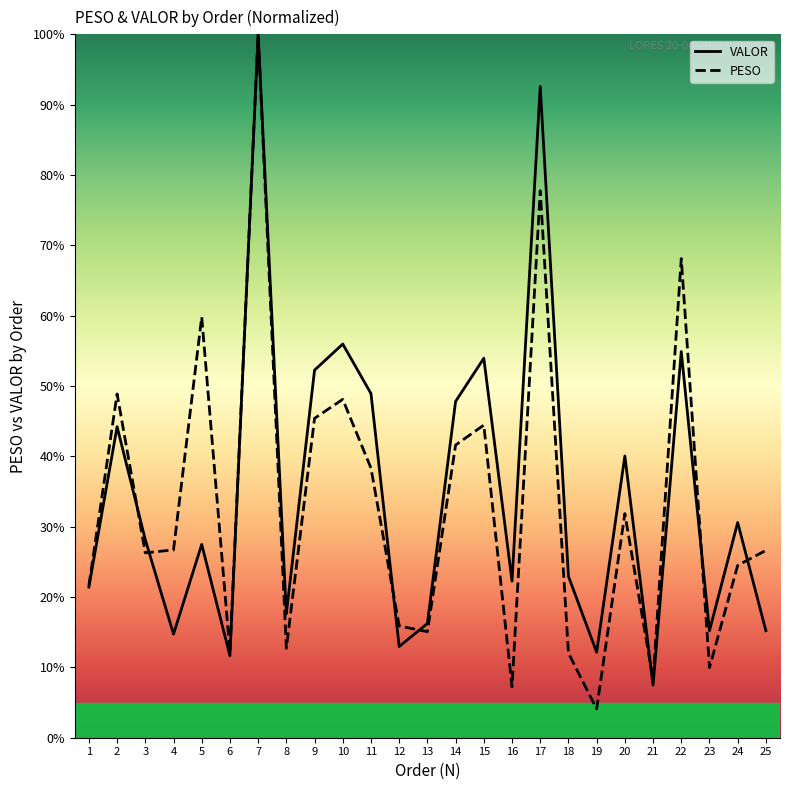

At which category is the sum across all series the highest?

7